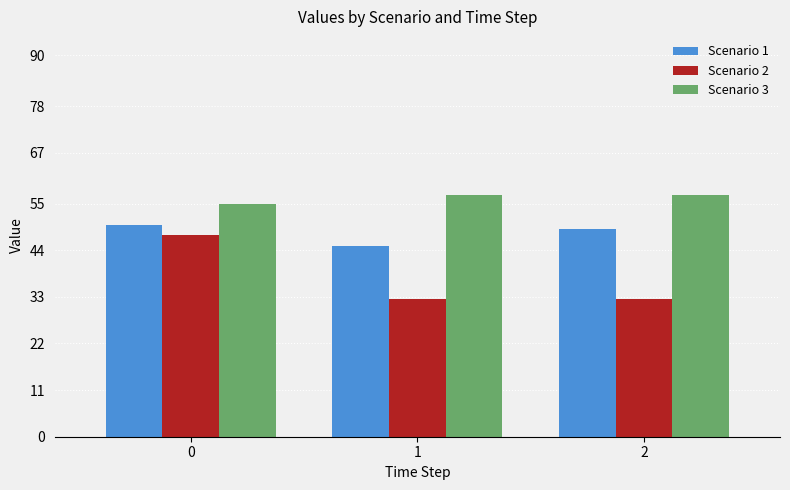

Reading right to left, transcribe all the data shown in this chart.

Scenario 1: 2=49.0	1=45.0	0=50.0
Scenario 2: 2=32.4	1=32.4	0=47.7
Scenario 3: 2=57.0	1=57.0	0=55.0